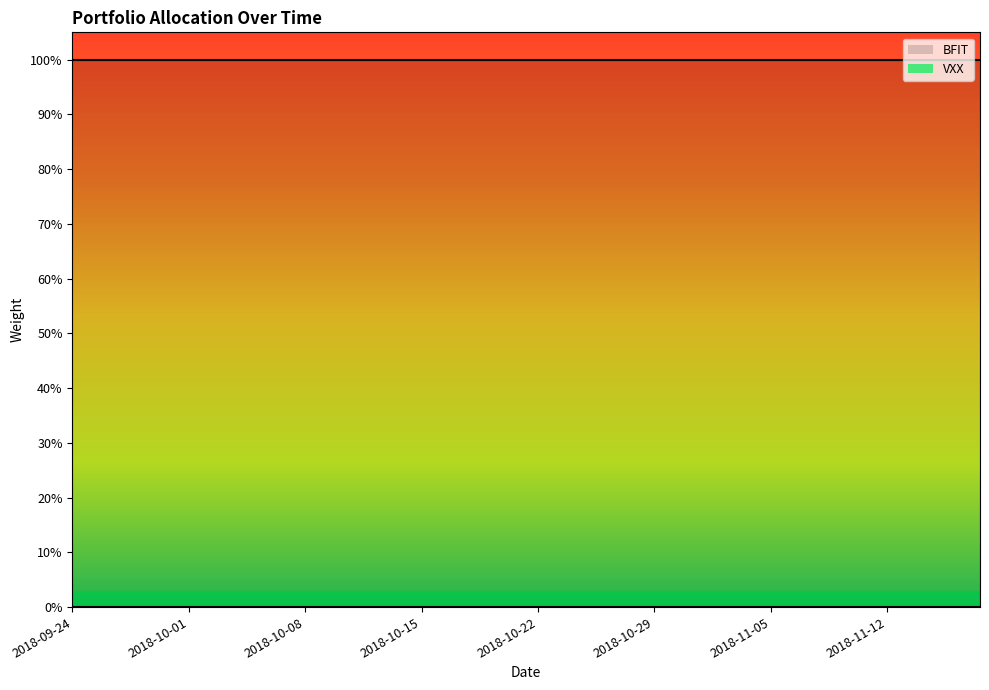

True or false: VXX has more than 1 interior local peaks.

False